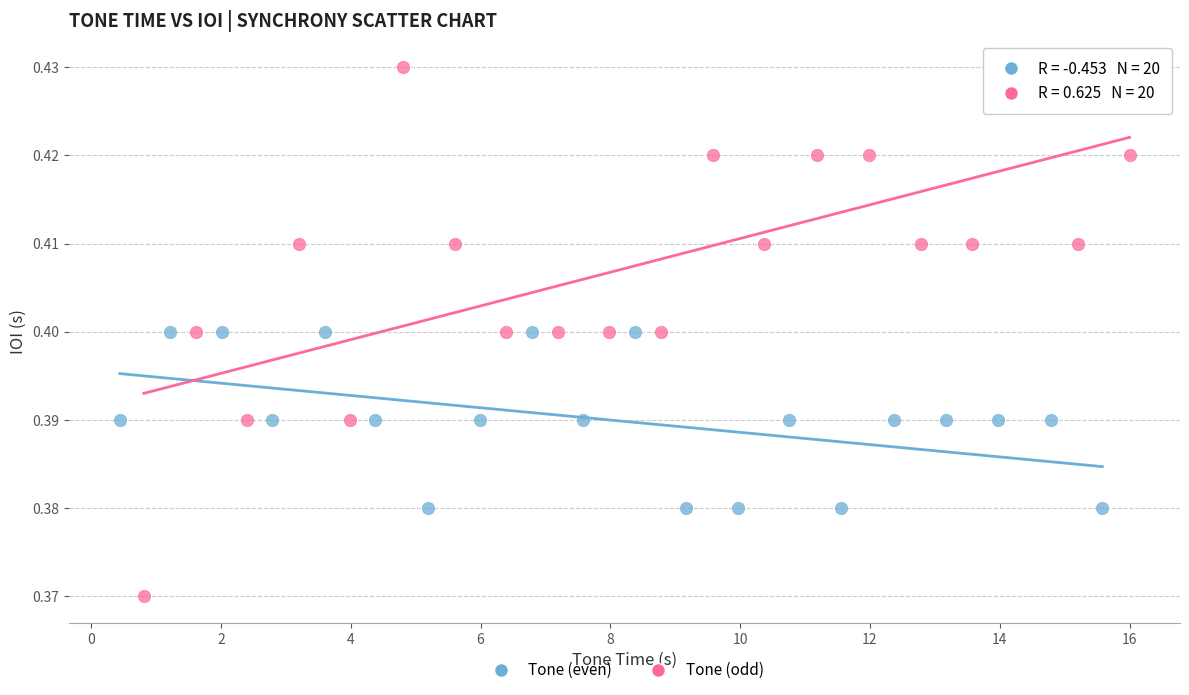

Which series contains the highest Y value?

Tone (odd)